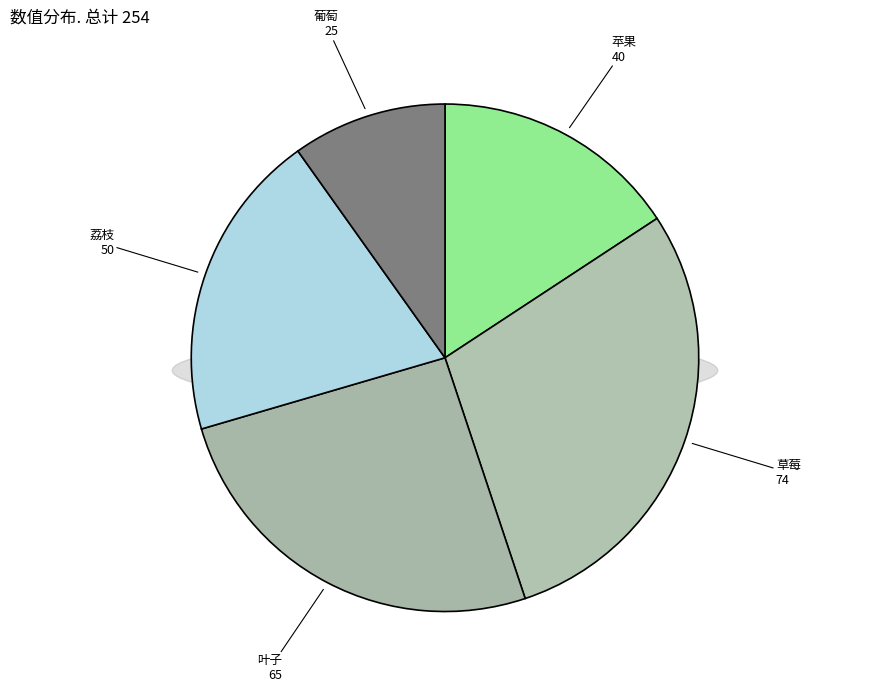

Rank the categories by value from lowest to highest.

葡萄, 苹果, 荔枝, 叶子, 草莓